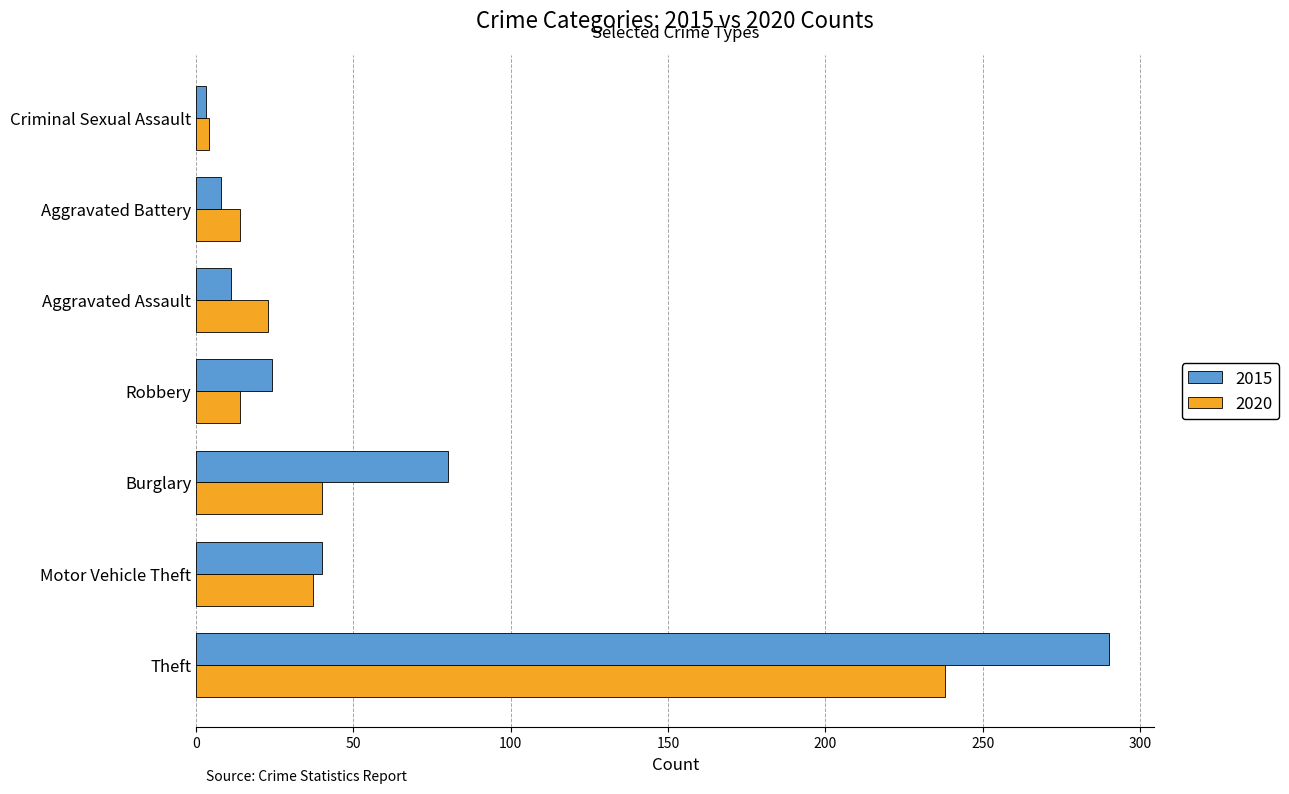

What is the greatest value displayed?

290